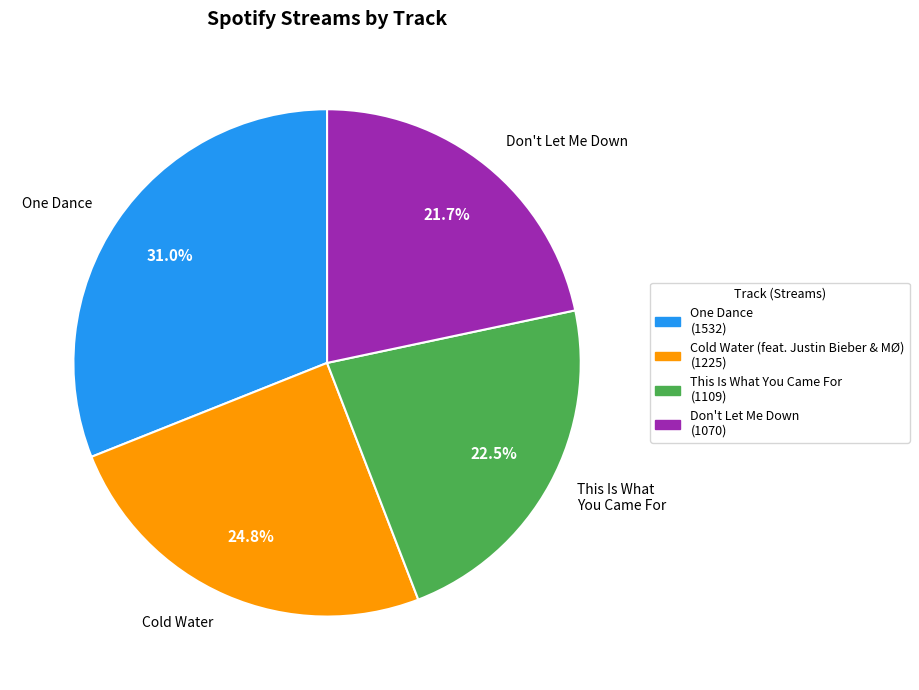

What percentage do Cold Water (feat. Justin Bieber & MØ) and Don't Let Me Down together represent?

46.5%